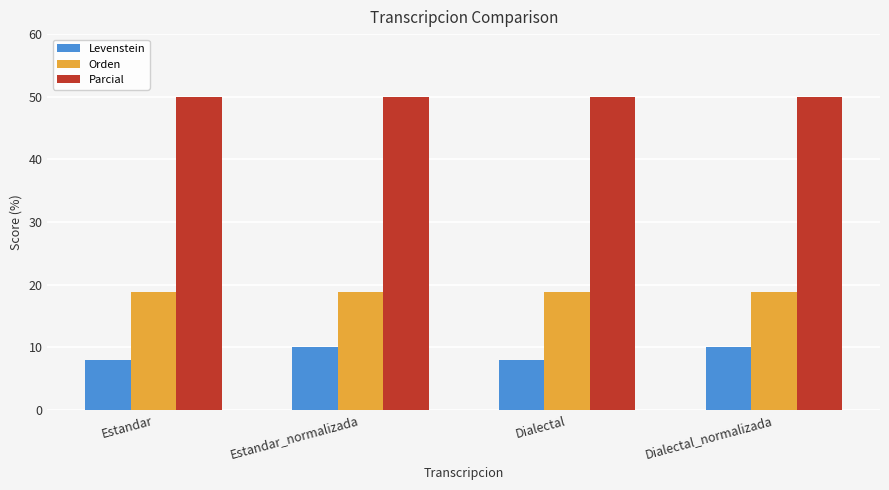

What is the lowest value of the Orden series?

18.8